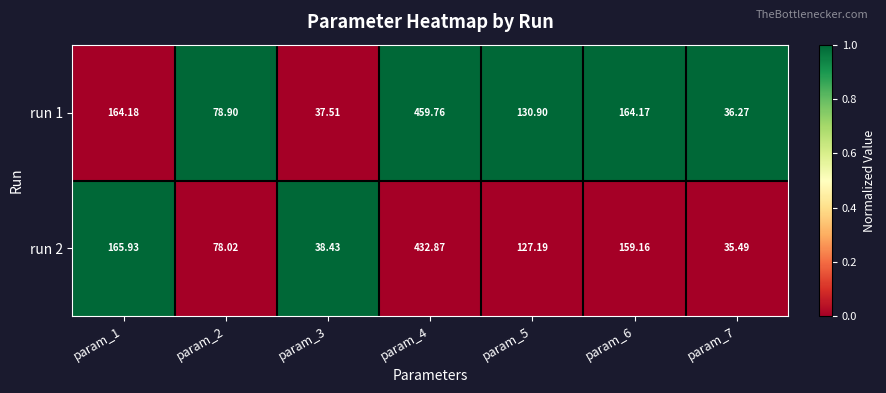

Is the value of run 1 at param_2 greater than the value of run 2 at param_4?

No